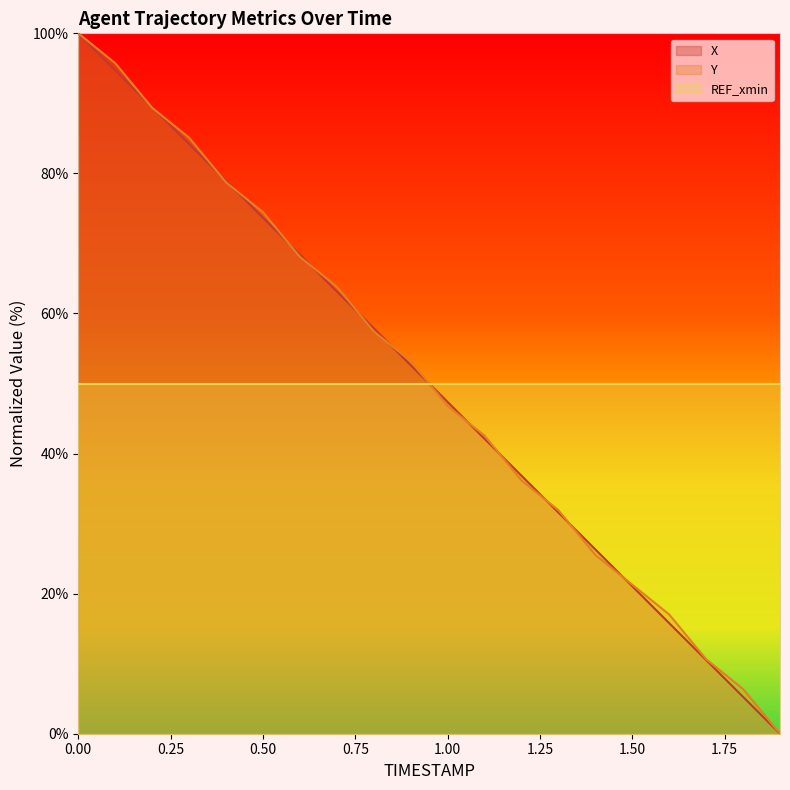

What are all the series names shown in the legend?

X, Y, REF_xmin